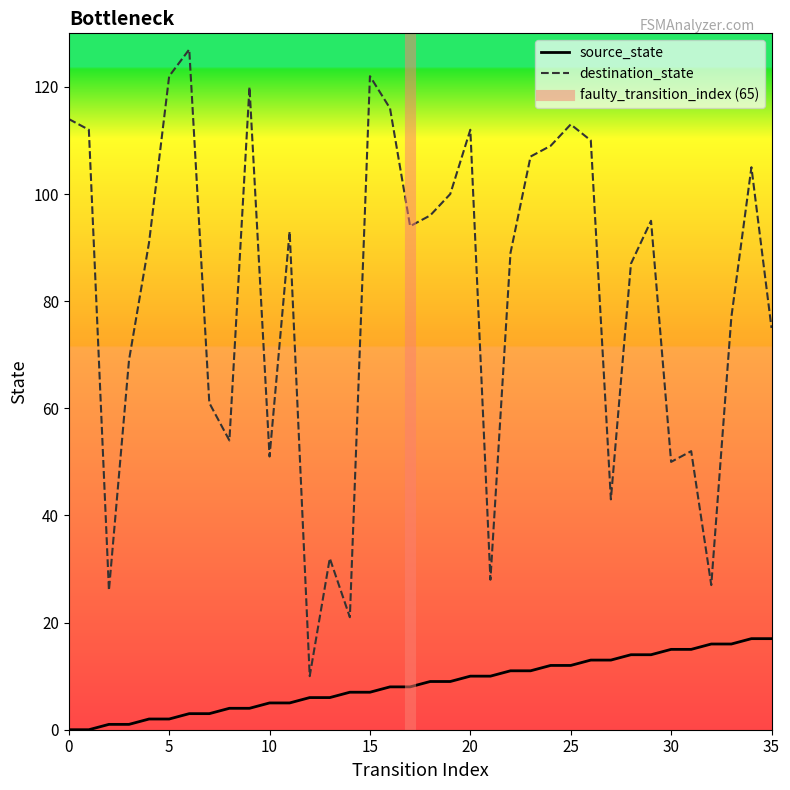

At which label does source_state first exceed 9?

20